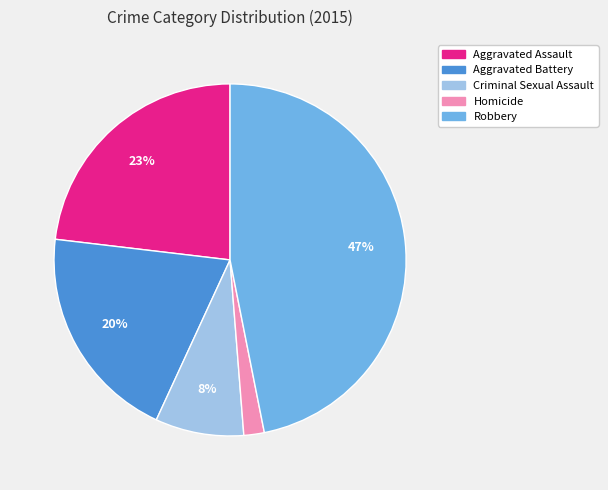

Rank the categories by value from highest to lowest.

Robbery, Aggravated Assault, Aggravated Battery, Criminal Sexual Assault, Homicide